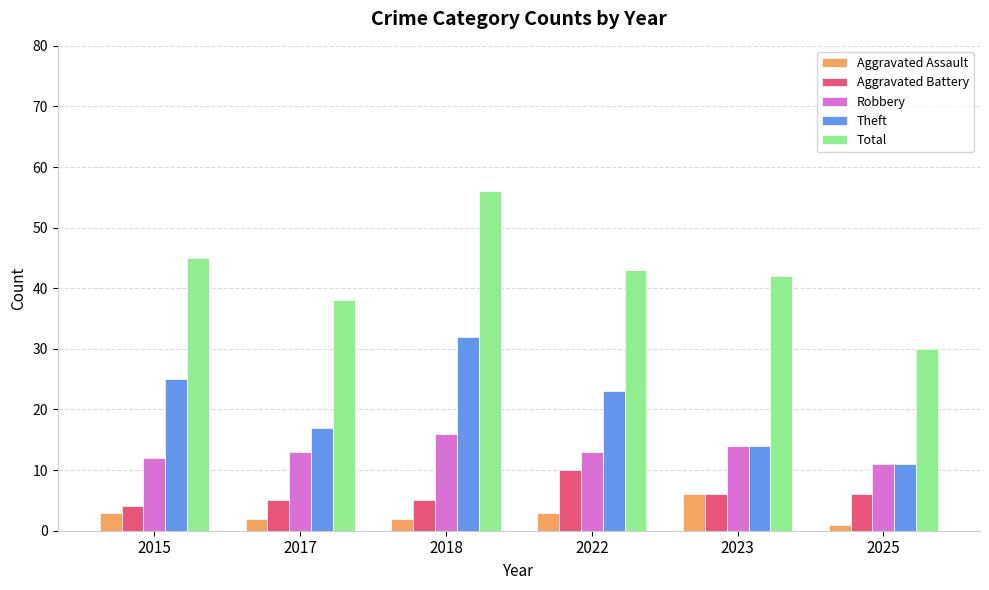

Read the Aggravated Assault value at 2025.

1